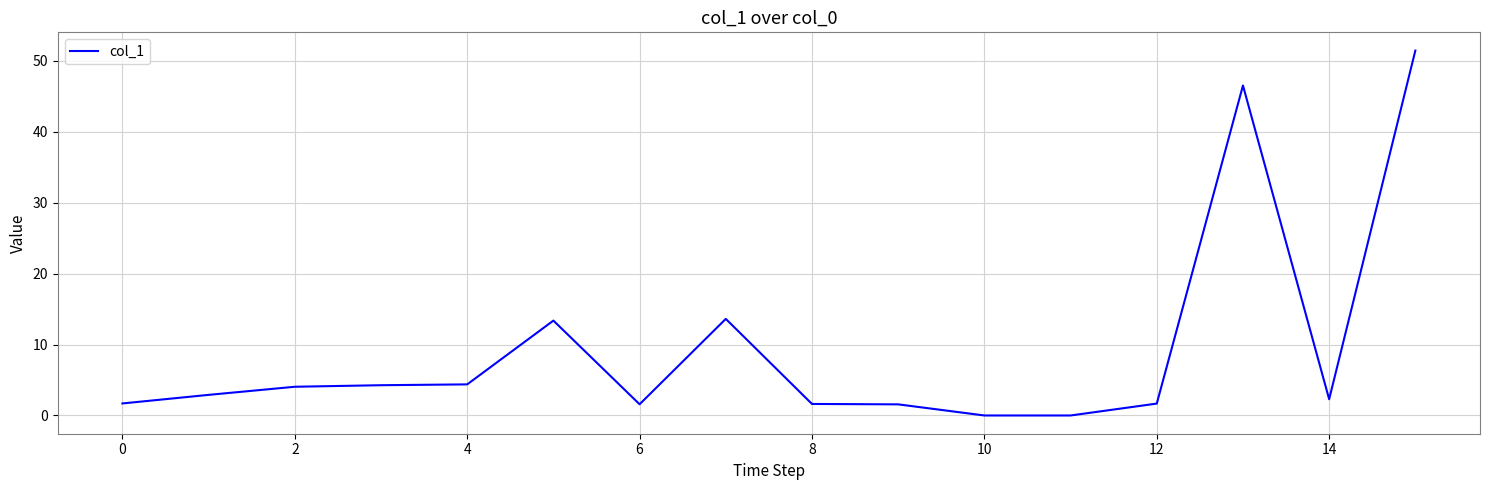

What is the difference between the maximum and minimum values?

51.4